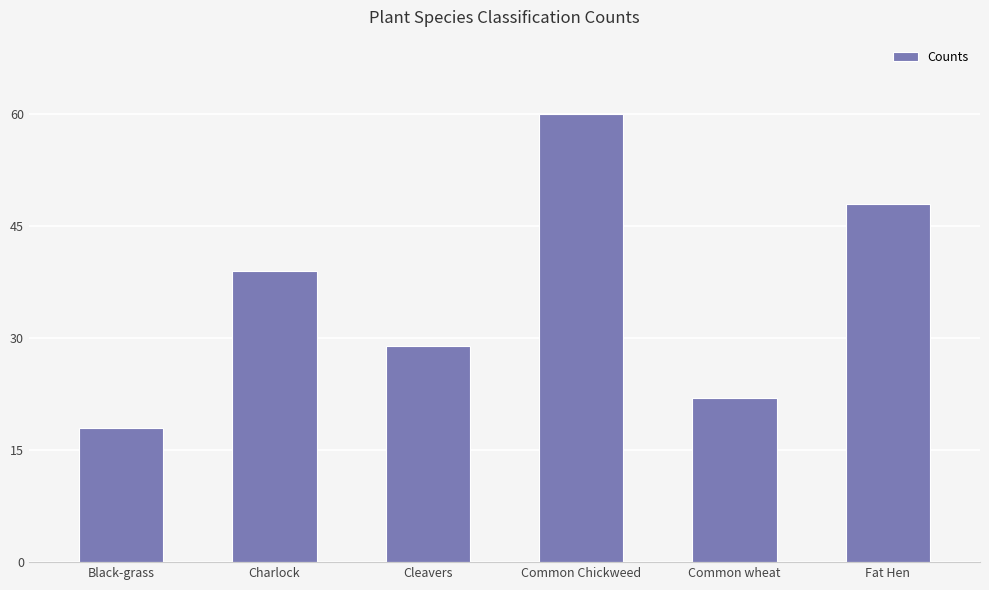

How many data points does each series have?

6